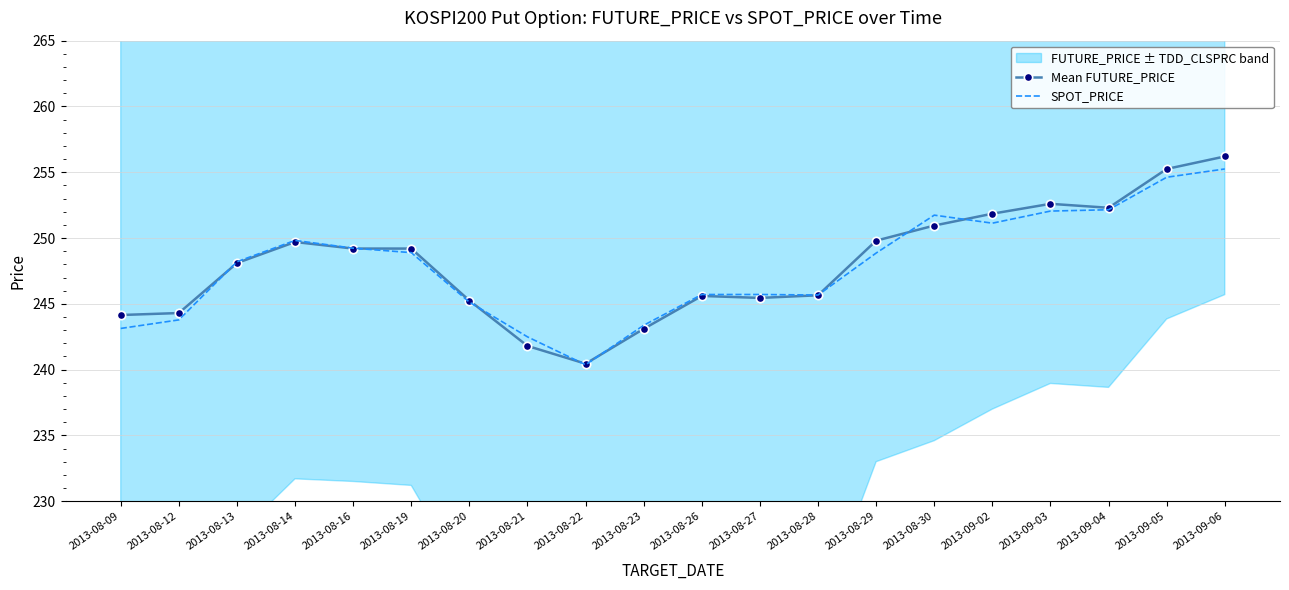

What is the total value across all series at 2013-08-28?

491.3